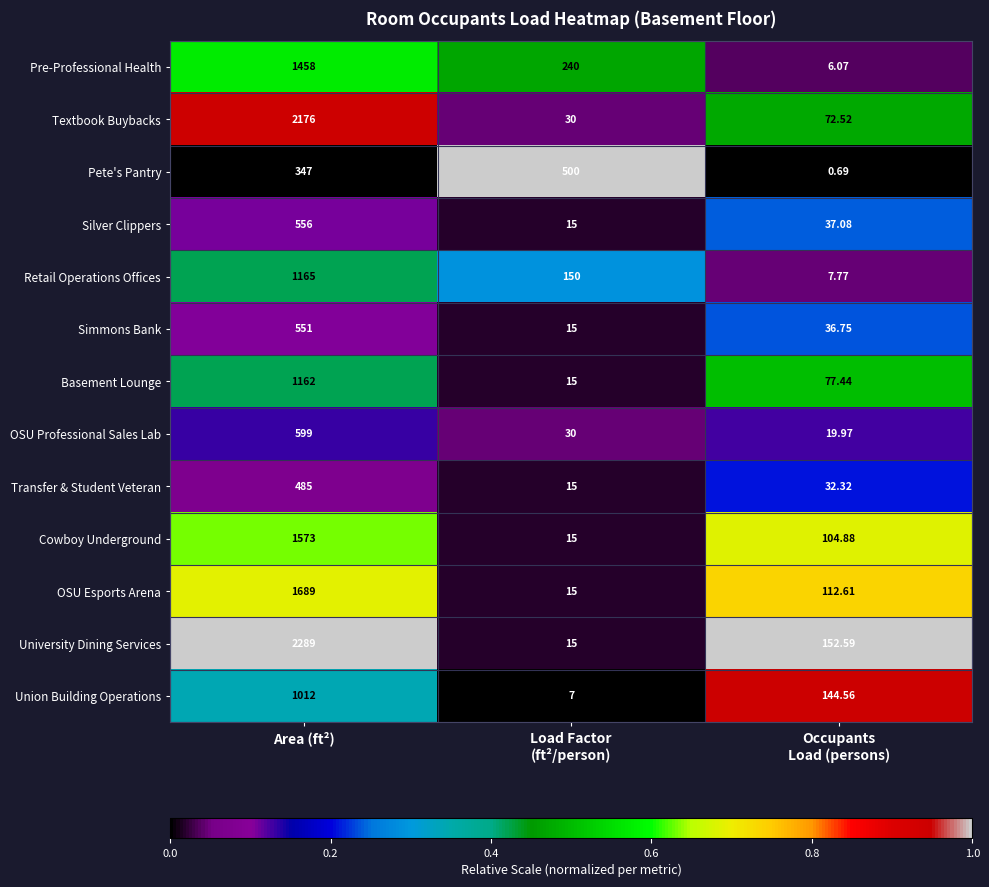

Which series has the largest total across all categories?

University Dining Services